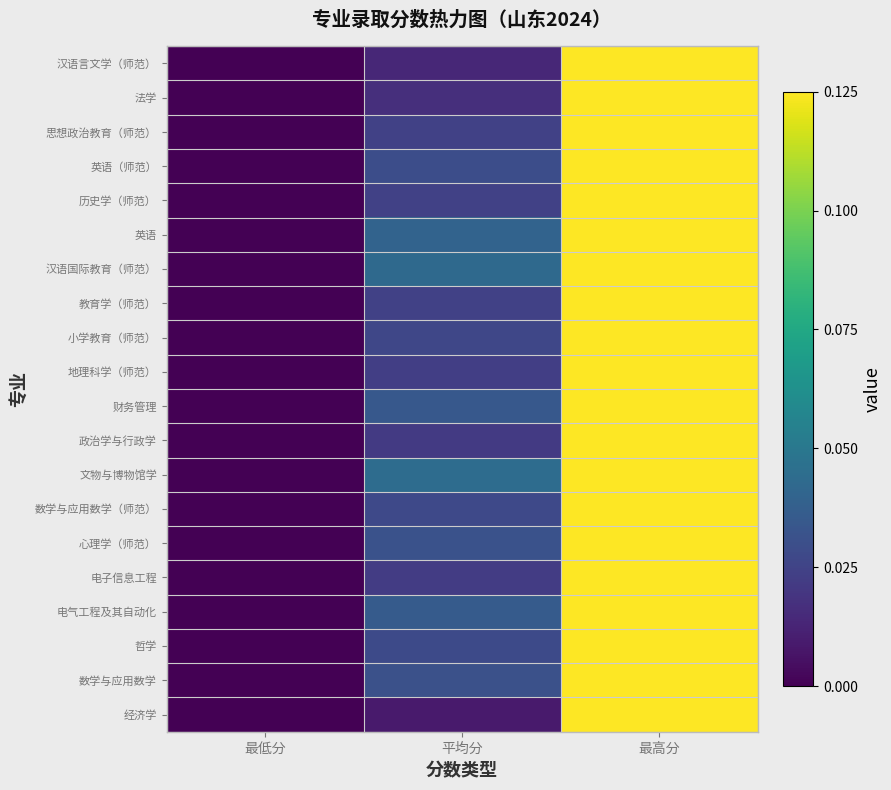

What is the total value across all series at 最高分?

20.0